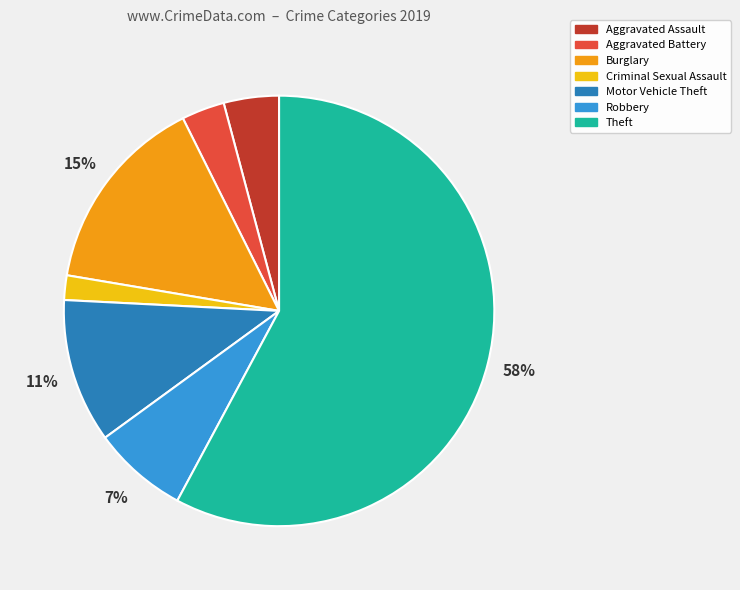

True or false: Burglary accounts for 15% of the total.

True